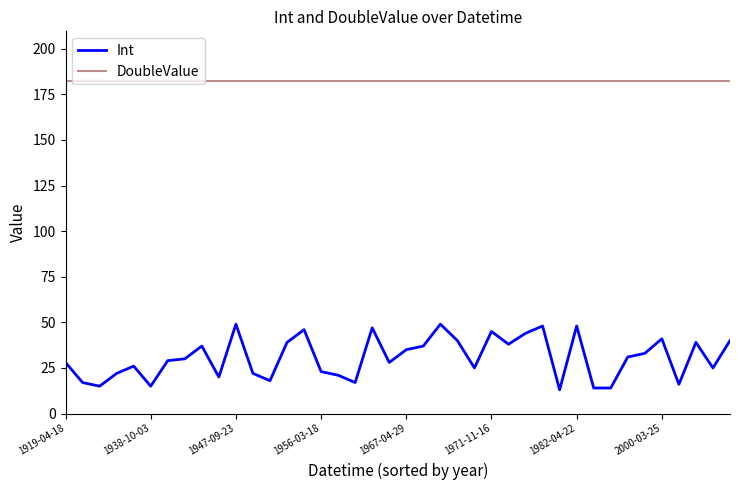

Which series has the widest spread of values?

Int